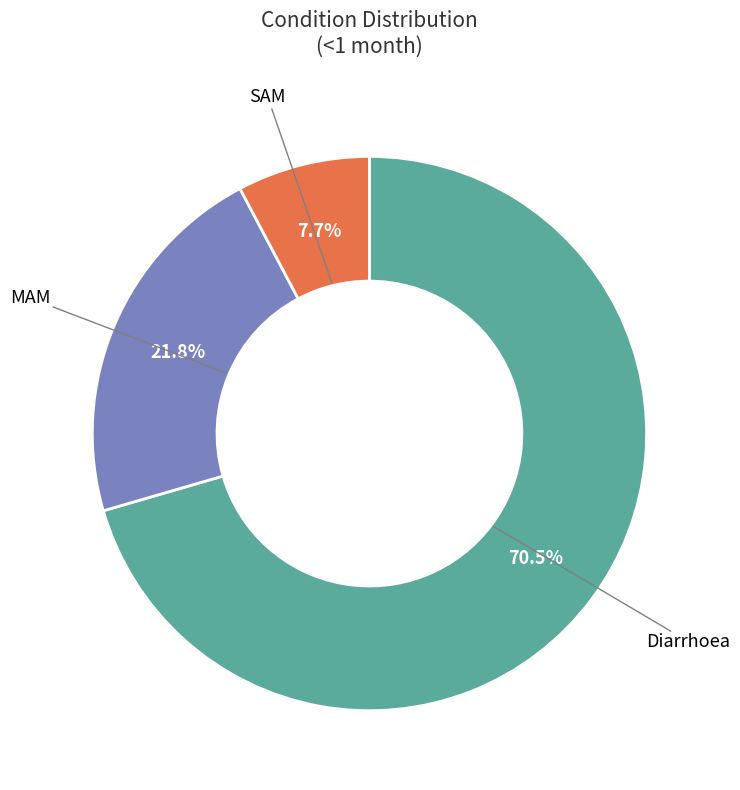

Is there any slice that represents more than half of the pie?

Yes